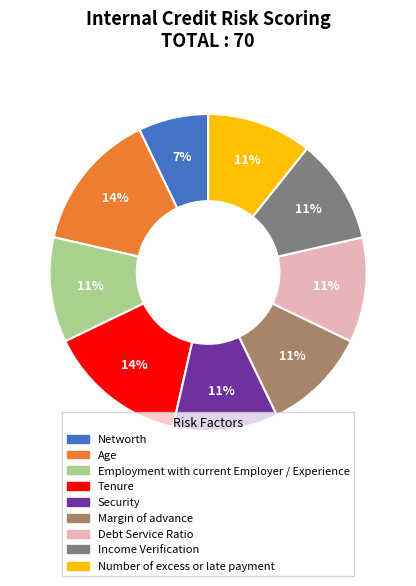

Do Employment with current Employer / Experience and Tenure together represent more than half of the pie?

No